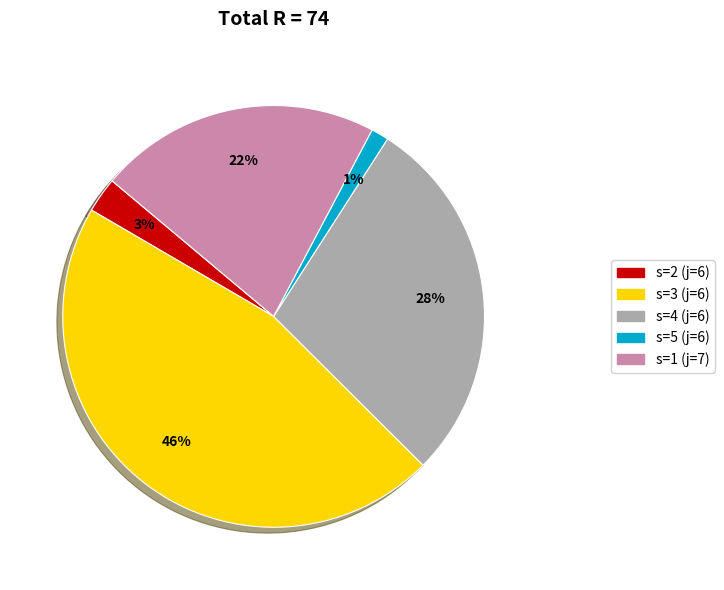

What is the largest slice in the pie chart?

s=3 (j=6)